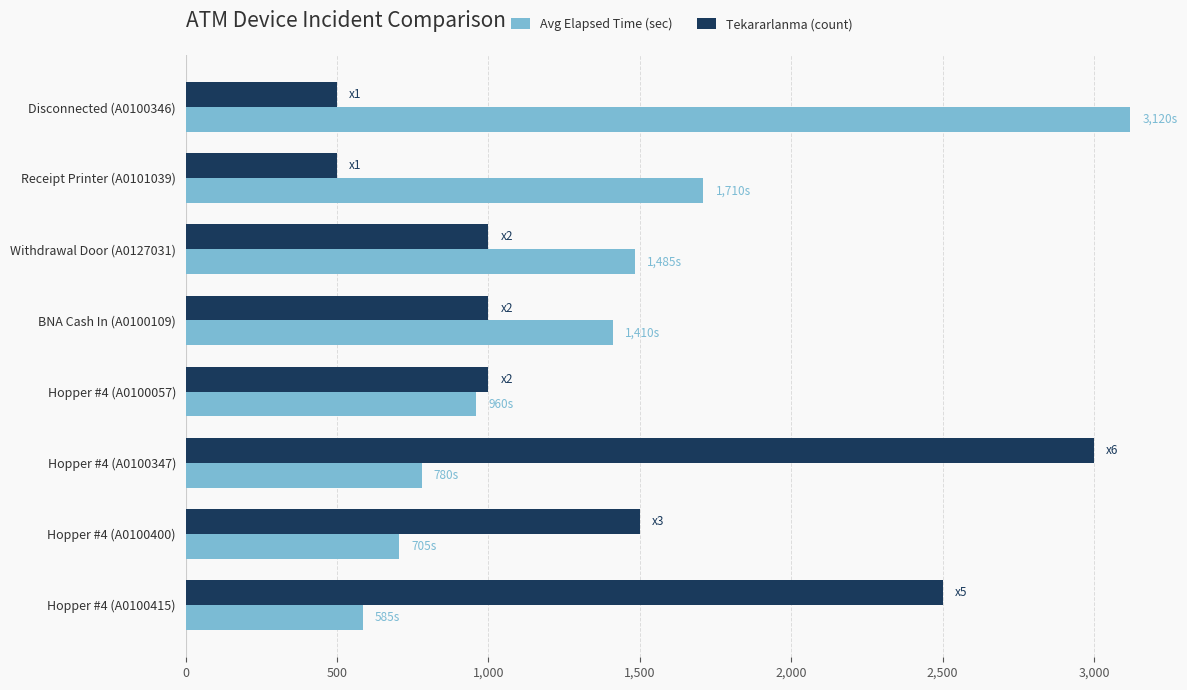

Which series changed the most between Disconnected (A0100346) and Hopper #4 (A0100400)?

Avg Elapsed Time (sec)